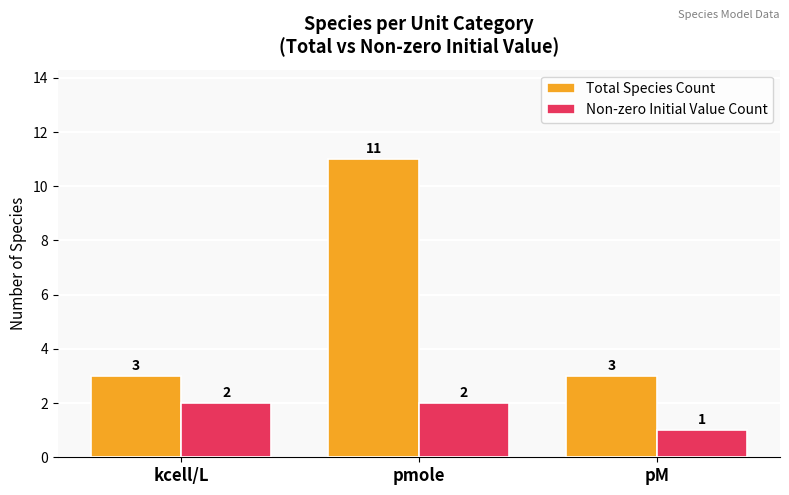

Which series has the largest range (max minus min)?

Total Species Count